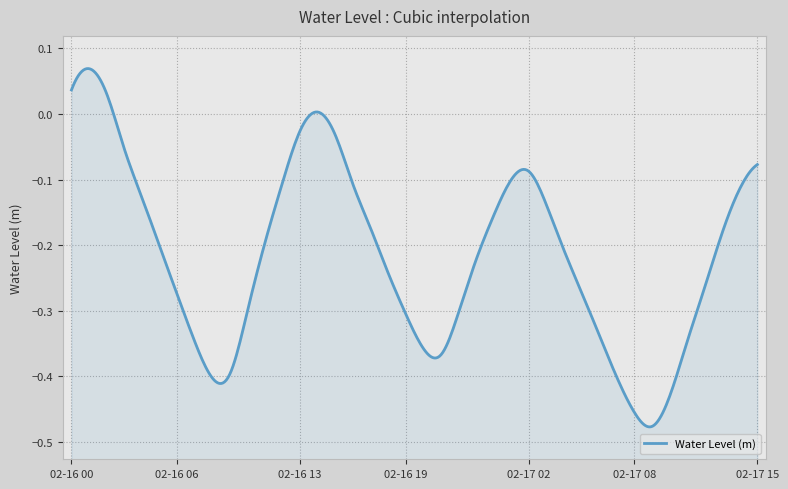

At which label does the data first exceed 0?

2024-02-16 00:00